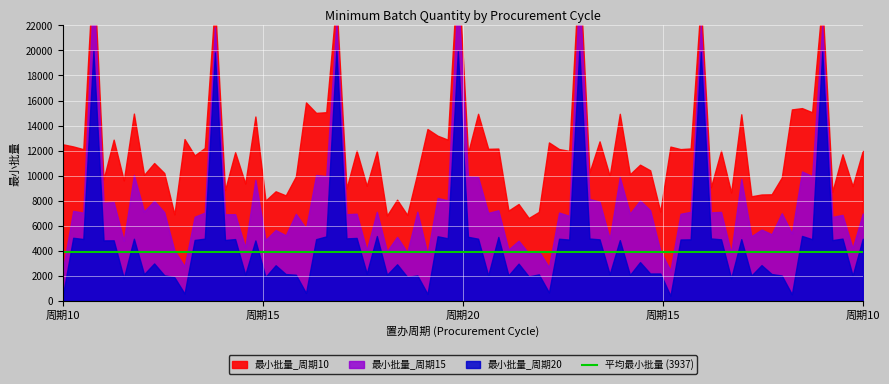

How many intersections are there between 最小批量_10 and 最小批量_20?

1